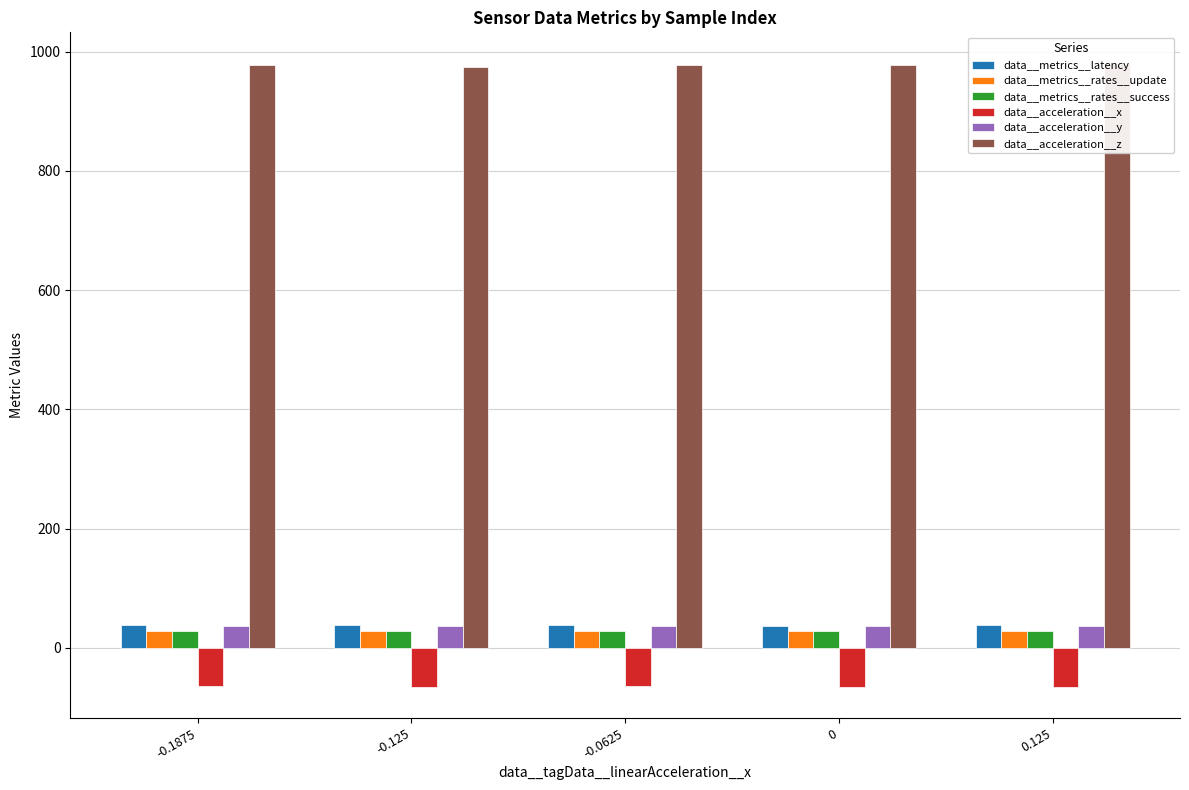

List the labels in order of data__acceleration__z value, largest first.

0.125, -0.1875, -0.0625, 0, -0.125